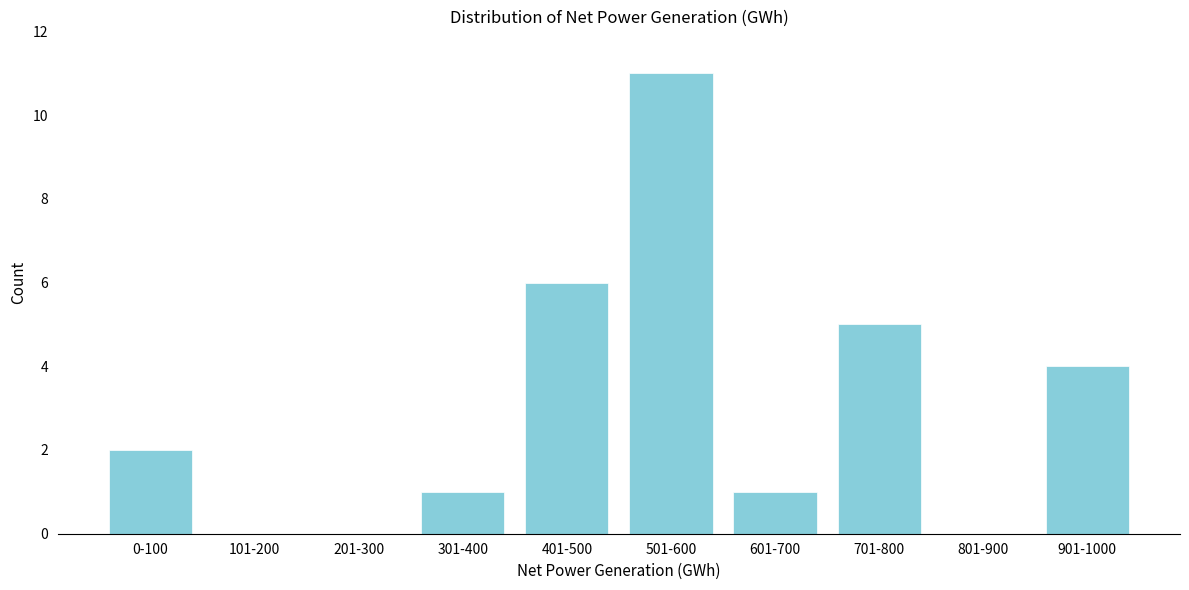

Reading left to right, list all the values displayed in this chart.

0-100=2	101-200=0	201-300=0	301-400=1	401-500=6	501-600=11	601-700=1	701-800=5	801-900=0	901-1000=4